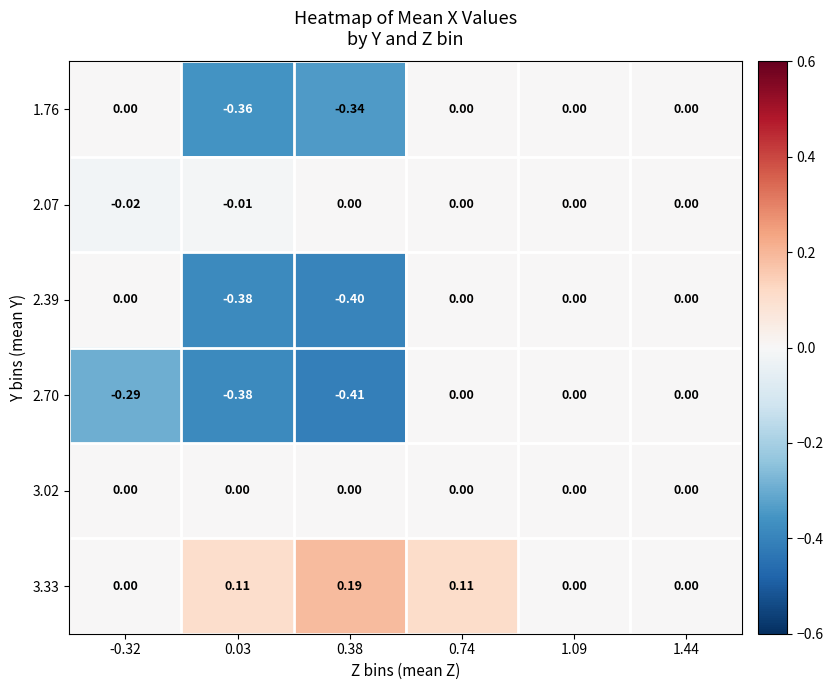

Is the value of 3.02 at -0.32 greater than the value of 2.39 at 0.38?

Yes